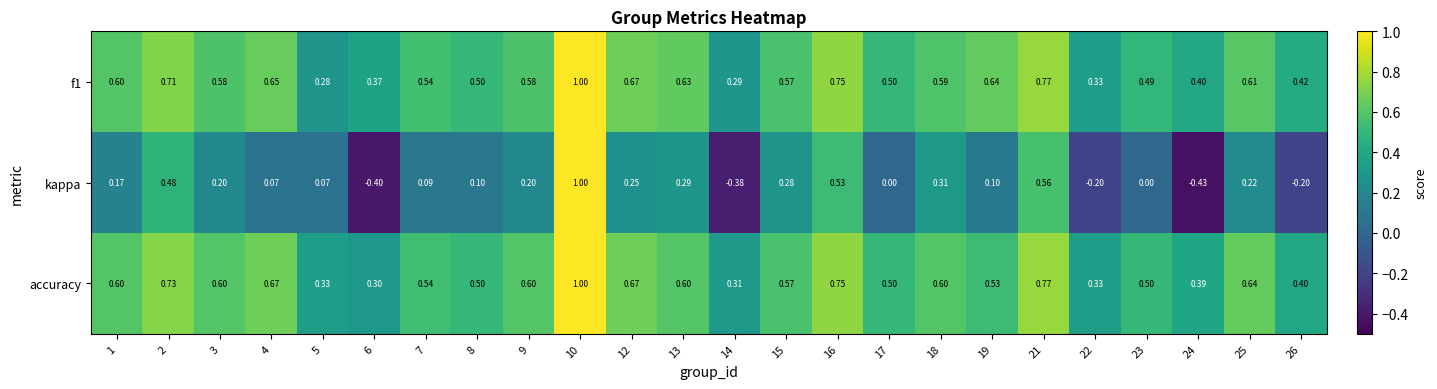

Which series has the widest spread of values?

kappa